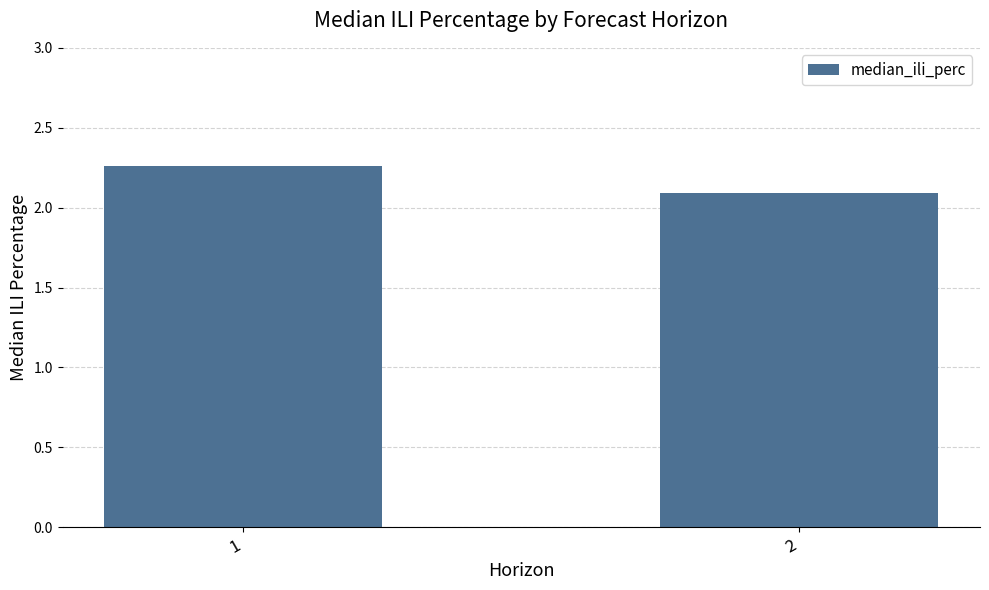

List the labels in order of value, smallest first.

2, 1